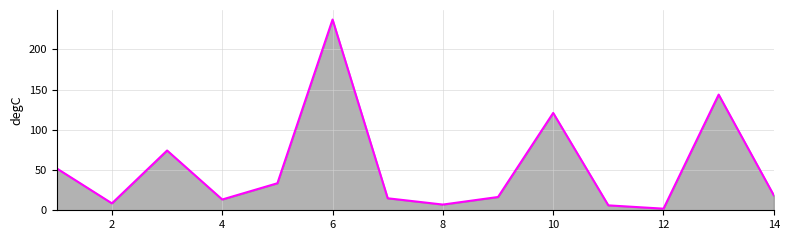

What is the maximum value shown in the chart?

237.1